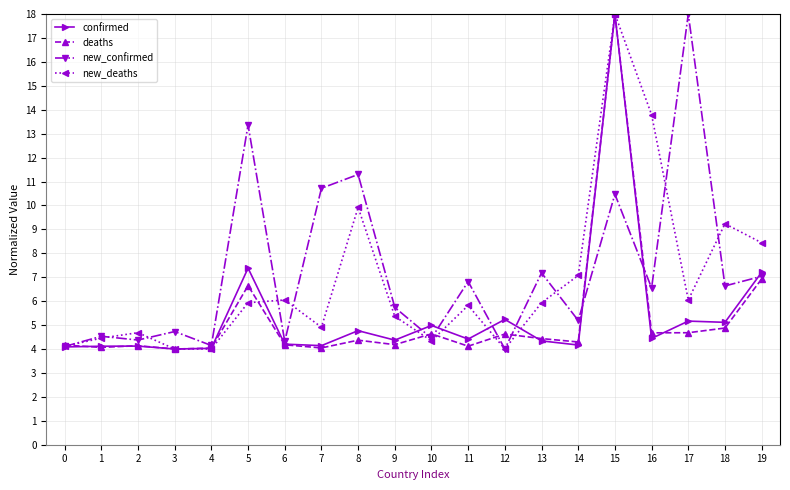

Does the chart display data point markers on the line(s)?

Yes